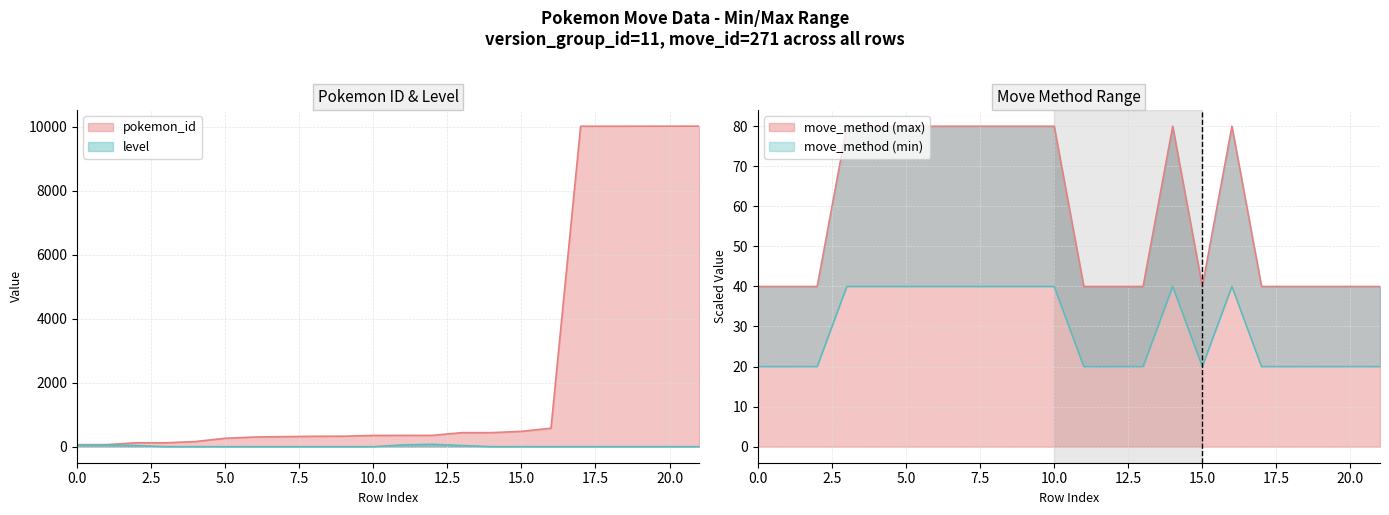

Is it true that move_method (max) equals 9 at 15.0?

False